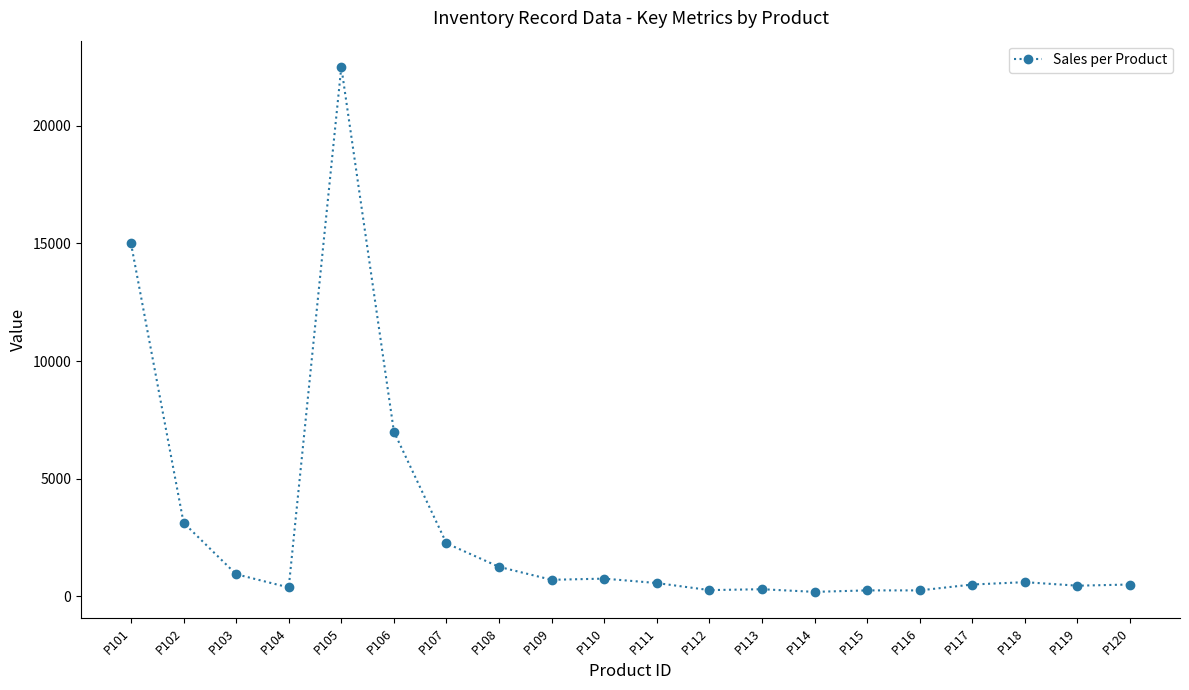

True or false: the data has more than 0 interior local peaks.

True